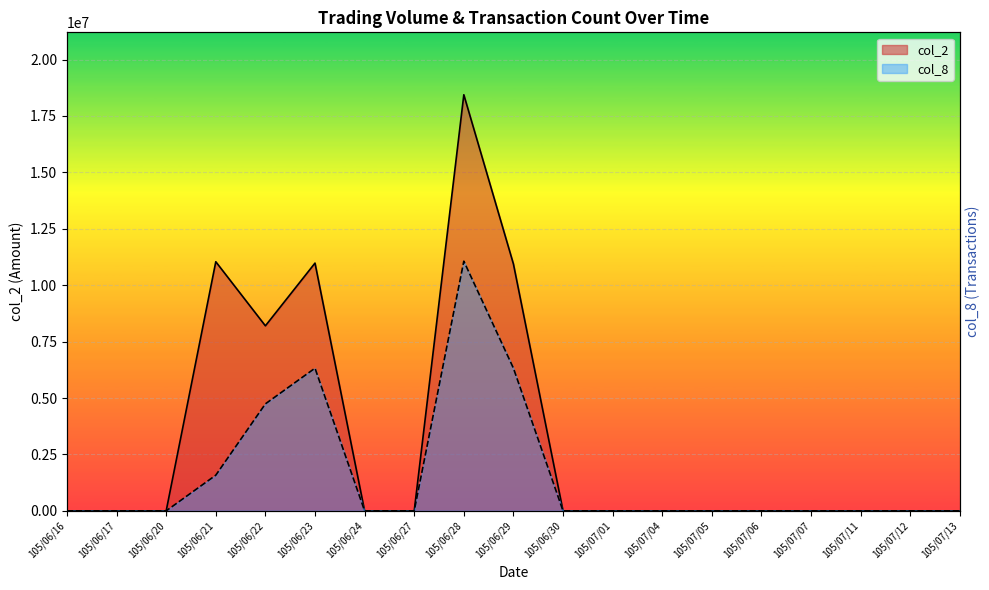

What is the difference between the maximum and second lowest values in the col_2 series?

18440000.0